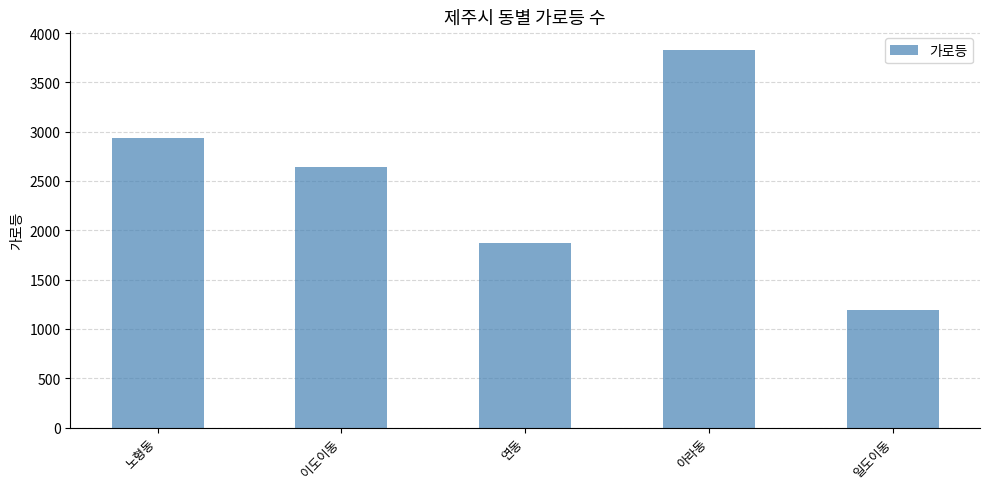

How many distinct data groups are displayed?

1